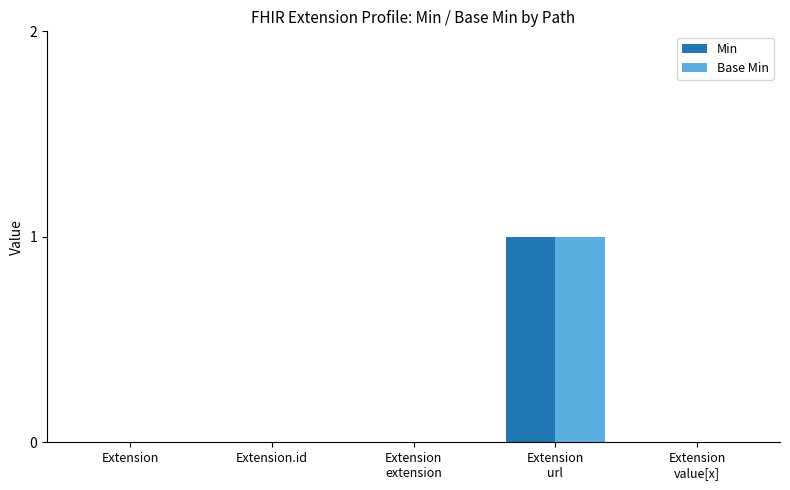

True or false: Base Min has a value of 1 at Extension
url.

True